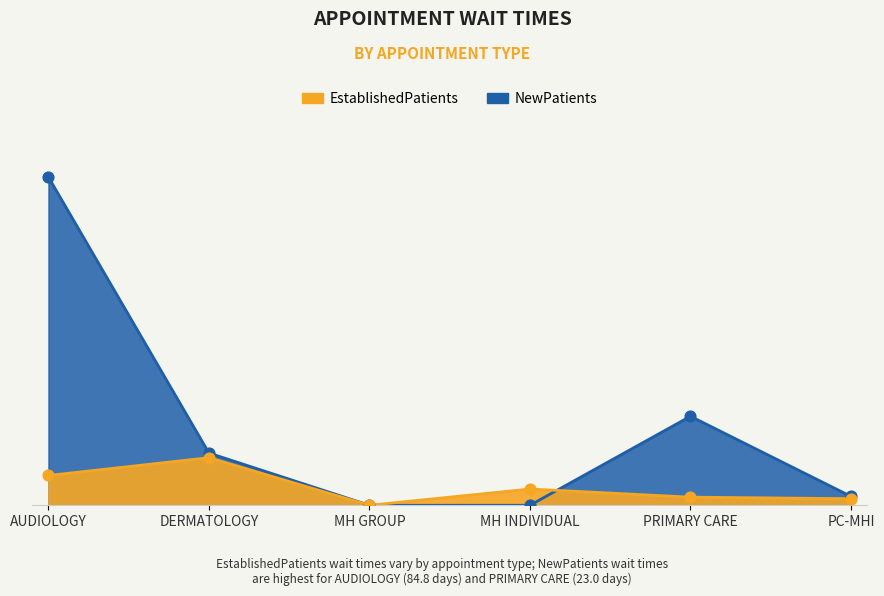

What are all the series names shown in the legend?

EstablishedPatients, NewPatients